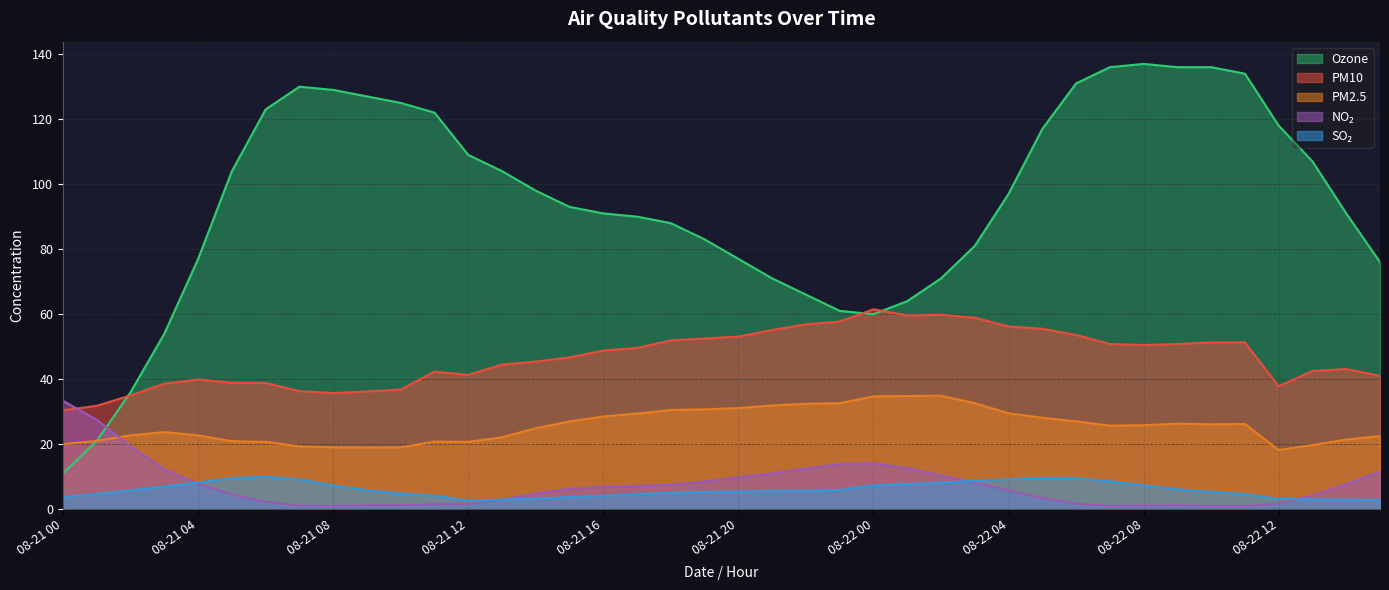

Reading right to left, list all the values displayed in this chart.

pm10: 08-22 15=41.0	08-22 14=43.1	08-22 13=42.5	08-22 12=37.8	08-22 11=51.3	08-22 10=51.3	08-22 09=50.8	08-22 08=50.5	08-22 07=50.8	08-22 06=53.6	08-22 05=55.5	08-22 04=56.2	08-22 03=58.9	08-22 02=59.8	08-22 01=59.6	08-22 00=61.5	08-21 23=57.7	08-21 22=56.9	08-21 21=55.1	08-21 20=53.1	08-21 19=52.5	08-21 18=51.9	08-21 17=49.6	08-21 16=48.8	08-21 15=46.7	08-21 14=45.4	08-21 13=44.5	08-21 12=41.3	08-21 11=42.3	08-21 10=36.8	08-21 09=36.2	08-21 08=35.7	08-21 07=36.3	08-21 06=38.8	08-21 05=38.9	08-21 04=39.9	08-21 03=38.6	08-21 02=35.0	08-21 01=31.8	08-21 00=30.4
pm2_5: 08-22 15=22.5	08-22 14=21.4	08-22 13=19.7	08-22 12=18.2	08-22 11=26.2	08-22 10=26.1	08-22 09=26.3	08-22 08=25.8	08-22 07=25.7	08-22 06=27.0	08-22 05=28.1	08-22 04=29.5	08-22 03=32.6	08-22 02=34.9	08-22 01=34.8	08-22 00=34.7	08-21 23=32.6	08-21 22=32.4	08-21 21=31.9	08-21 20=31.1	08-21 19=30.7	08-21 18=30.5	08-21 17=29.4	08-21 16=28.5	08-21 15=27.0	08-21 14=24.9	08-21 13=22.1	08-21 12=20.7	08-21 11=20.8	08-21 10=19.0	08-21 09=19.0	08-21 08=19.0	08-21 07=19.3	08-21 06=20.7	08-21 05=20.9	08-21 04=22.7	08-21 03=23.7	08-21 02=22.7	08-21 01=21.0	08-21 00=20.0
ozone: 08-22 15=76.0	08-22 14=91.0	08-22 13=107.0	08-22 12=118.0	08-22 11=134.0	08-22 10=136.0	08-22 09=136.0	08-22 08=137.0	08-22 07=136.0	08-22 06=131.0	08-22 05=117.0	08-22 04=97.0	08-22 03=81.0	08-22 02=71.0	08-22 01=64.0	08-22 00=60.0	08-21 23=61.0	08-21 22=66.0	08-21 21=71.0	08-21 20=77.0	08-21 19=83.0	08-21 18=88.0	08-21 17=90.0	08-21 16=91.0	08-21 15=93.0	08-21 14=98.0	08-21 13=104.0	08-21 12=109.0	08-21 11=122.0	08-21 10=125.0	08-21 09=127.0	08-21 08=129.0	08-21 07=130.0	08-21 06=123.0	08-21 05=104.0	08-21 04=77.0	08-21 03=54.0	08-21 02=36.0	08-21 01=21.0	08-21 00=11.0
nitrogen_dioxide: 08-22 15=11.5	08-22 14=7.7	08-22 13=4.2	08-22 12=1.7	08-22 11=1.0	08-22 10=1.0	08-22 09=1.2	08-22 08=1.1	08-22 07=1.0	08-22 06=1.7	08-22 05=3.4	08-22 04=5.8	08-22 03=8.1	08-22 02=10.4	08-22 01=12.6	08-22 00=14.1	08-21 23=13.9	08-21 22=12.5	08-21 21=11.0	08-21 20=9.8	08-21 19=8.5	08-21 18=7.5	08-21 17=7.1	08-21 16=6.9	08-21 15=6.3	08-21 14=4.8	08-21 13=2.9	08-21 12=1.6	08-21 11=1.5	08-21 10=1.2	08-21 09=1.2	08-21 08=1.0	08-21 07=1.1	08-21 06=2.2	08-21 05=4.5	08-21 04=7.8	08-21 03=12.3	08-21 02=19.3	08-21 01=27.5	08-21 00=33.3
sulphur_dioxide: 08-22 15=2.8	08-22 14=2.9	08-22 13=3.0	08-22 12=3.1	08-22 11=4.6	08-22 10=5.3	08-22 09=6.1	08-22 08=7.3	08-22 07=8.6	08-22 06=9.5	08-22 05=9.6	08-22 04=9.2	08-22 03=8.7	08-22 02=8.2	08-22 01=7.7	08-22 00=7.3	08-21 23=5.9	08-21 22=5.7	08-21 21=5.6	08-21 20=5.4	08-21 19=5.3	08-21 18=5.0	08-21 17=4.6	08-21 16=4.1	08-21 15=3.7	08-21 14=3.3	08-21 13=2.9	08-21 12=2.6	08-21 11=4.1	08-21 10=4.8	08-21 09=5.8	08-21 08=7.3	08-21 07=9.1	08-21 06=10.0	08-21 05=9.5	08-21 04=8.2	08-21 03=6.9	08-21 02=5.8	08-21 01=4.6	08-21 00=3.8